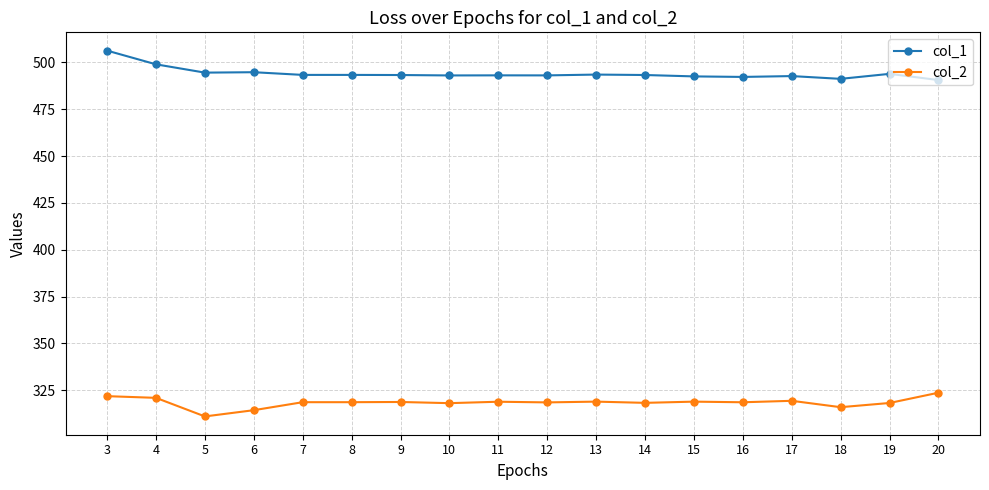

Does the chart have visible grid lines?

Yes